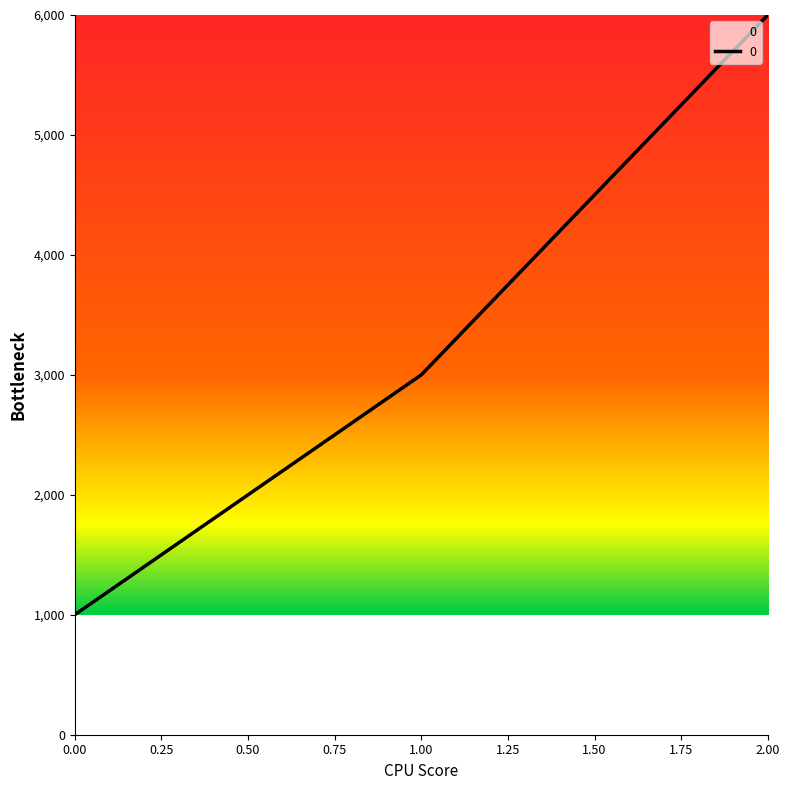

Does the chart have visible grid lines?

No